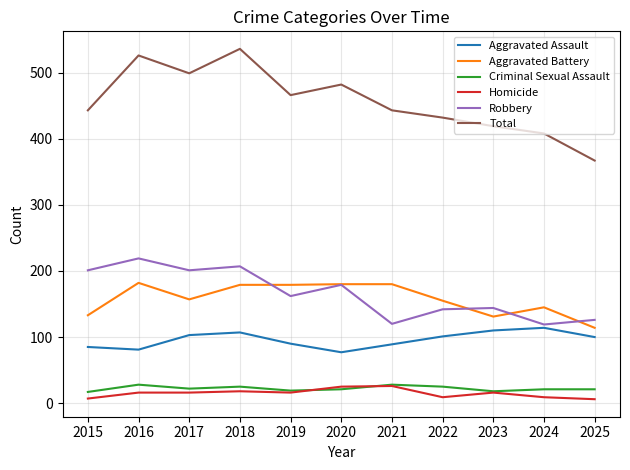

The Criminal Sexual Assault series shows 9 at 2021. True or false?

False